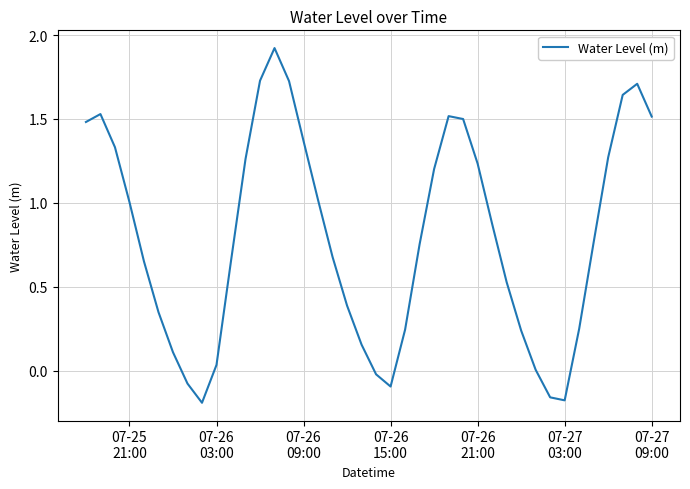

What is the difference between the maximum and minimum values?

2.1